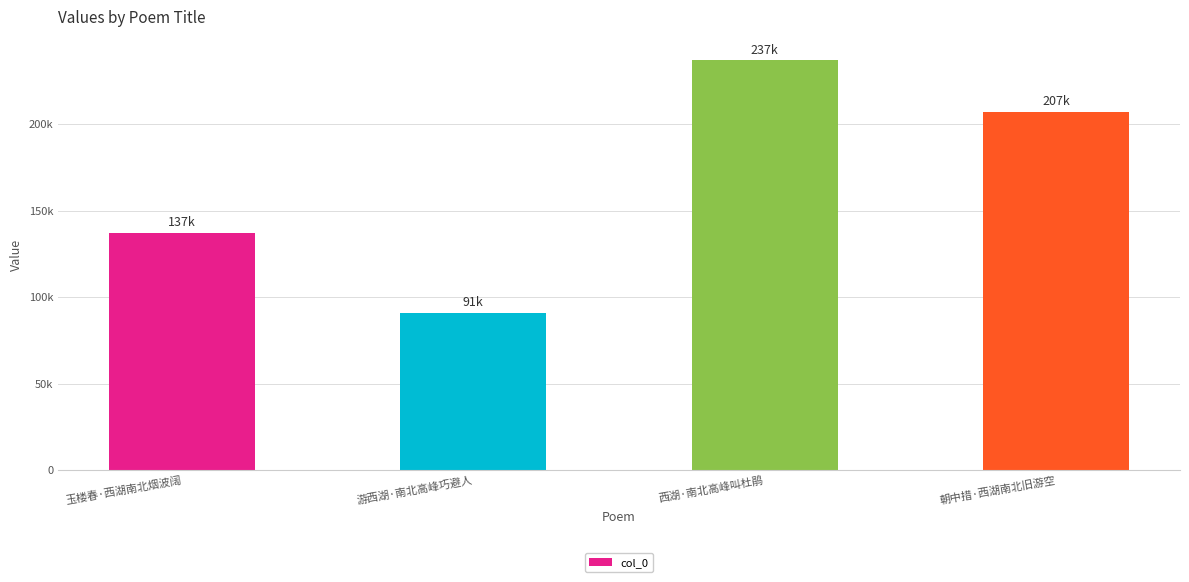

Is it true that the value at 西湖·南北高峰叫杜鹃 is 237086?

True